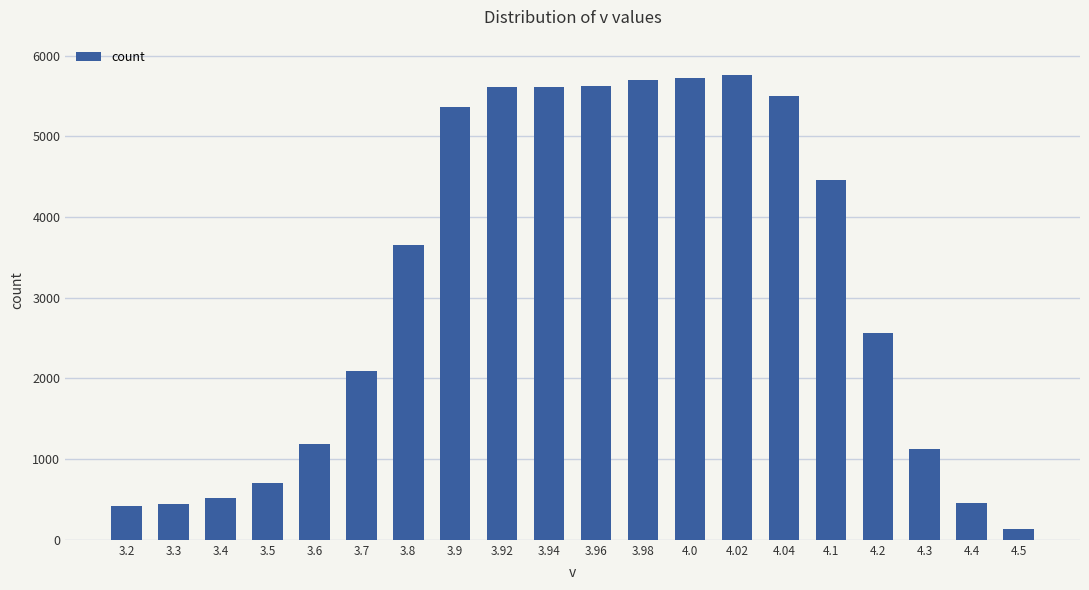

What is the difference between the maximum and minimum values?

5620